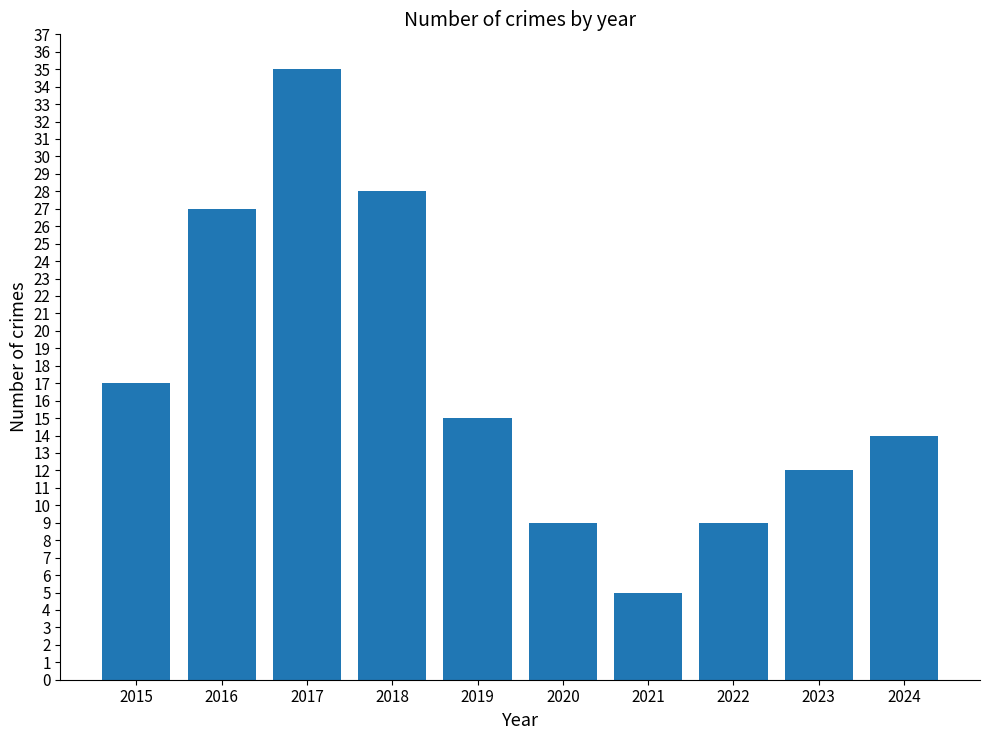

What is the average value?

17